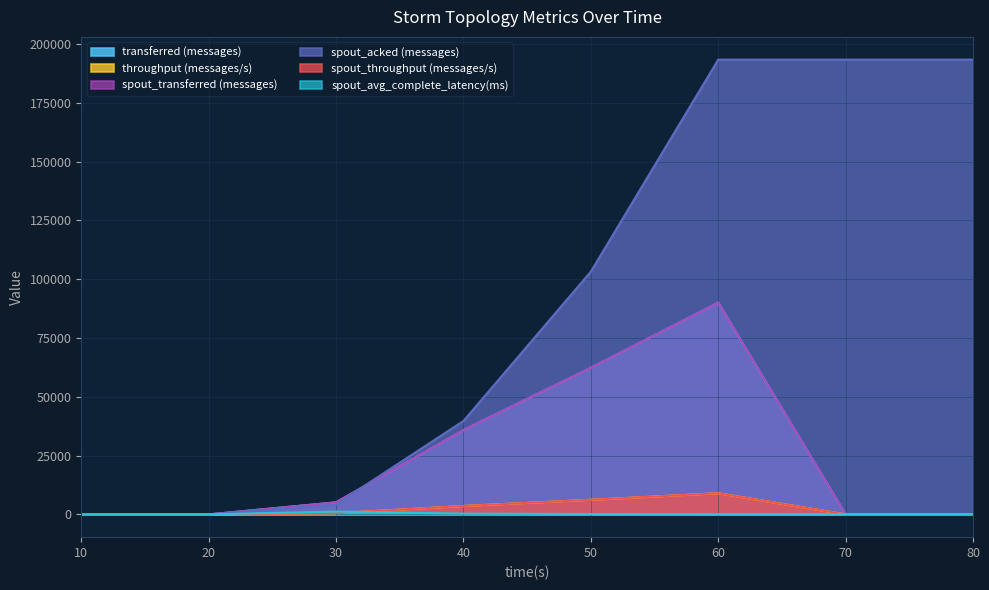

Rank the series at 70 from highest to lowest value.

spout_acked (messages), spout_avg_complete_latency(ms), transferred (messages), throughput (messages/s), spout_transferred (messages), spout_throughput (messages/s)